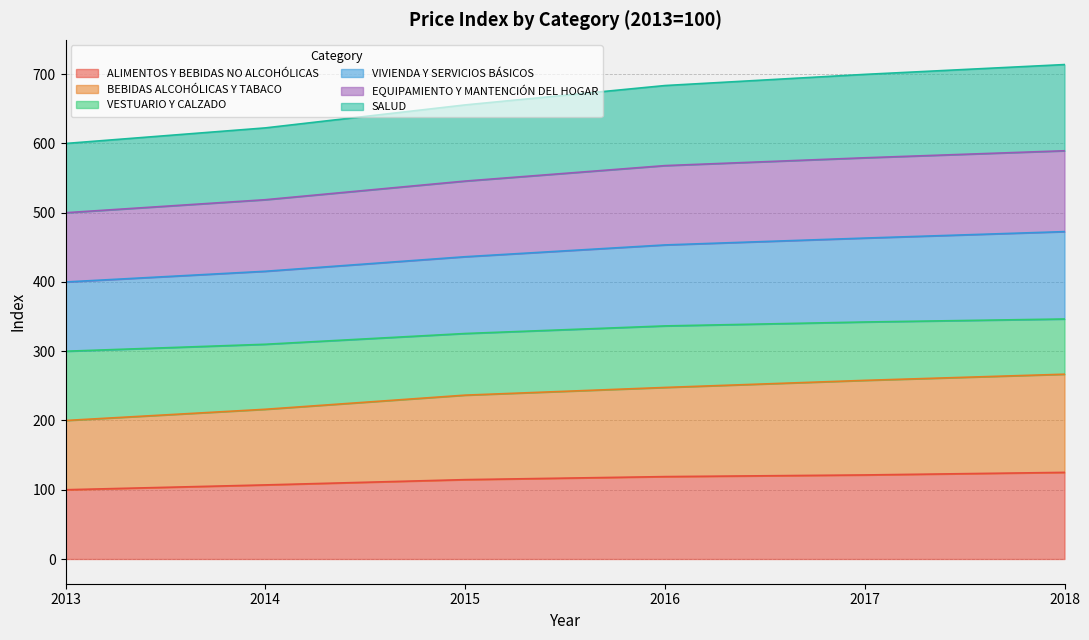

Which category has the lowest value across all series?

2013